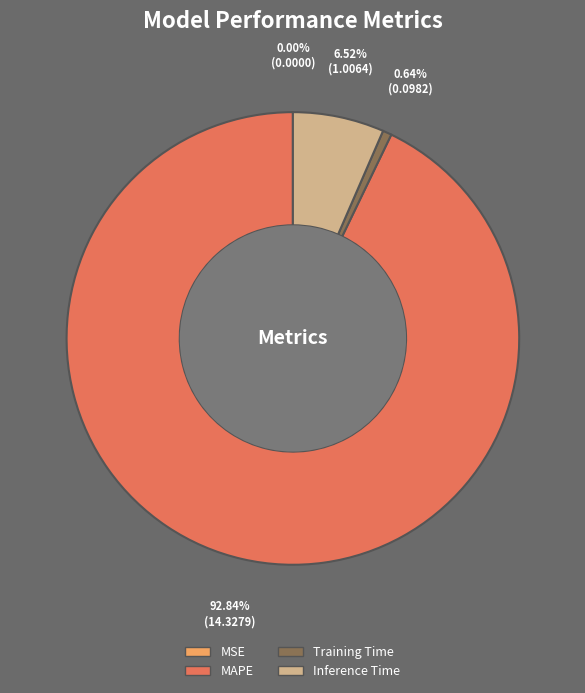

Combined, do Training Time and Inference Time account for over 50%?

No